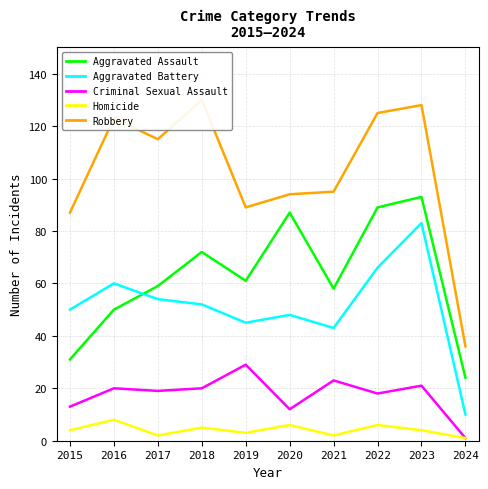

What is the spread (max minus min) of values at 2015?

83